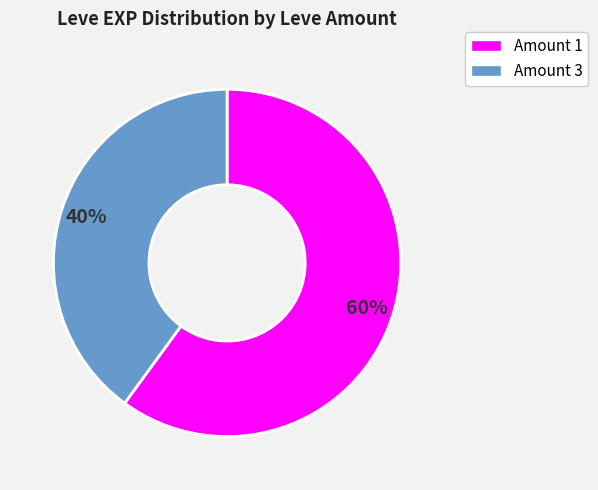

What is the smallest slice in the pie chart?

Amount 3